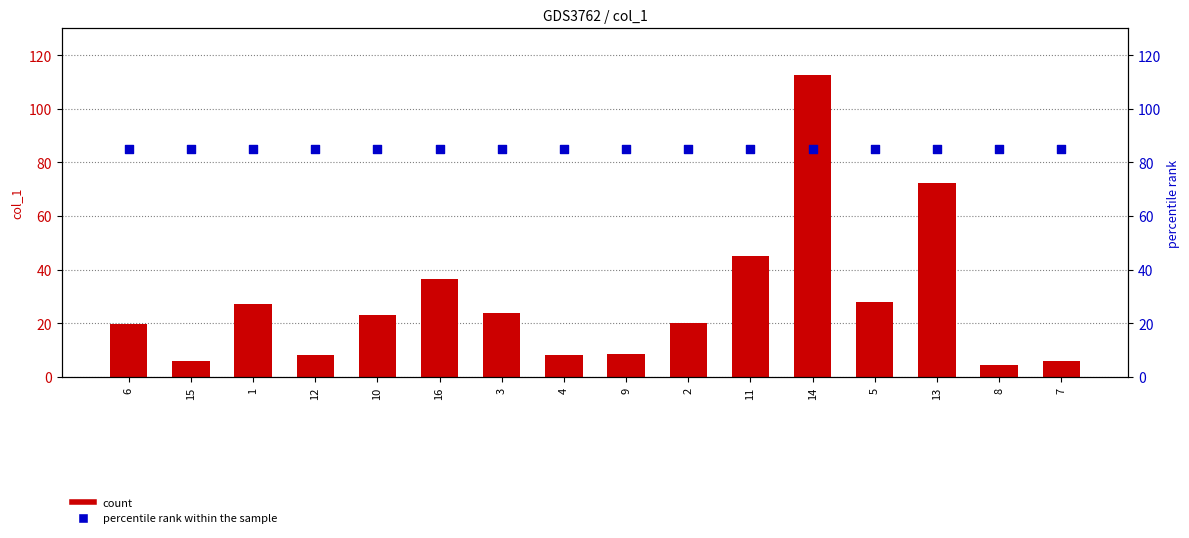

Is the value of col_1 at 13 greater than the value of percentile rank within the sample at 2?

No